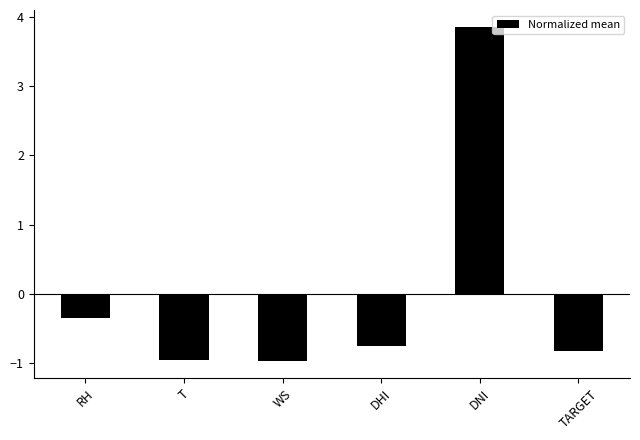

What position from the left is TARGET?

6